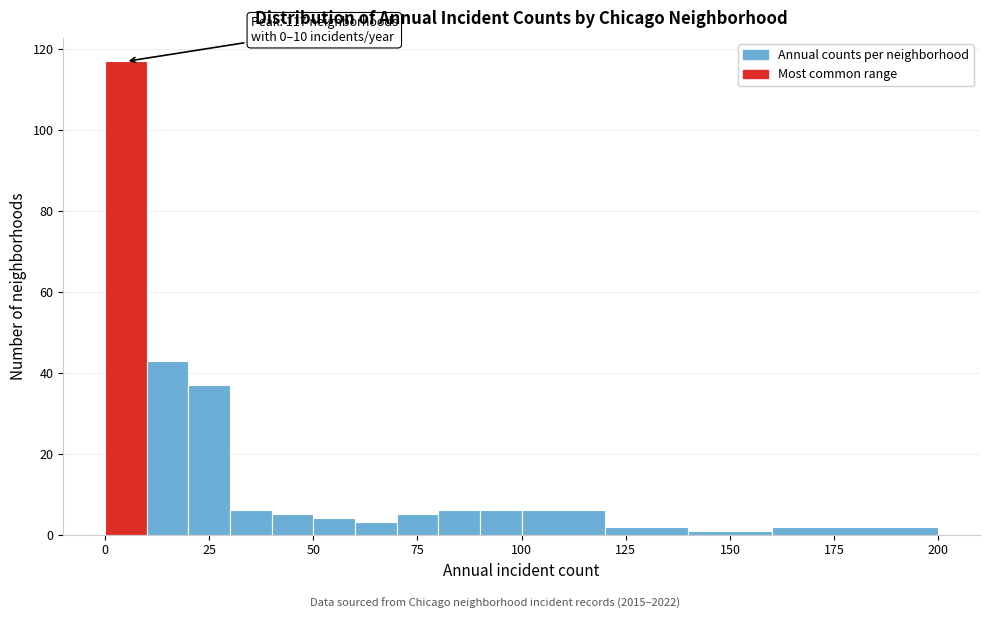

Read against the x-axis, roughly where is the centre of the tallest bar?

5